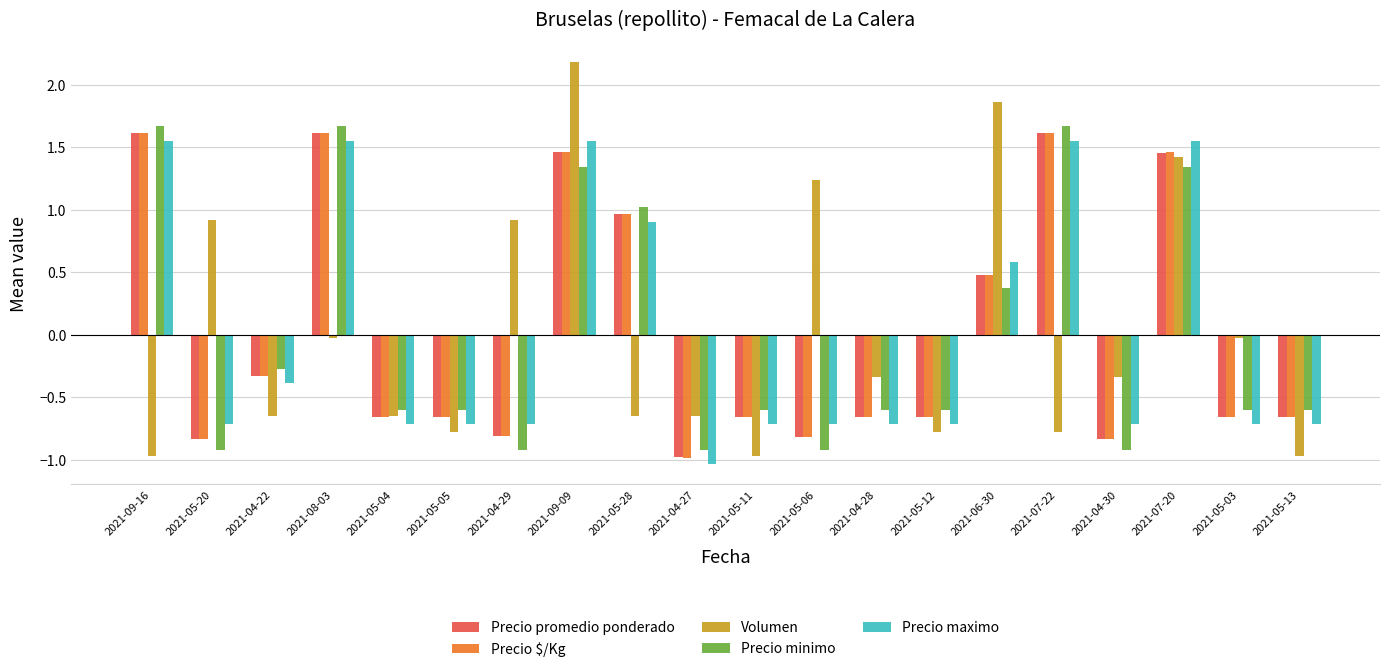

What are all the series names shown in the legend?

Precio promedio ponderado, Precio $/Kg, Volumen, Precio minimo, Precio maximo